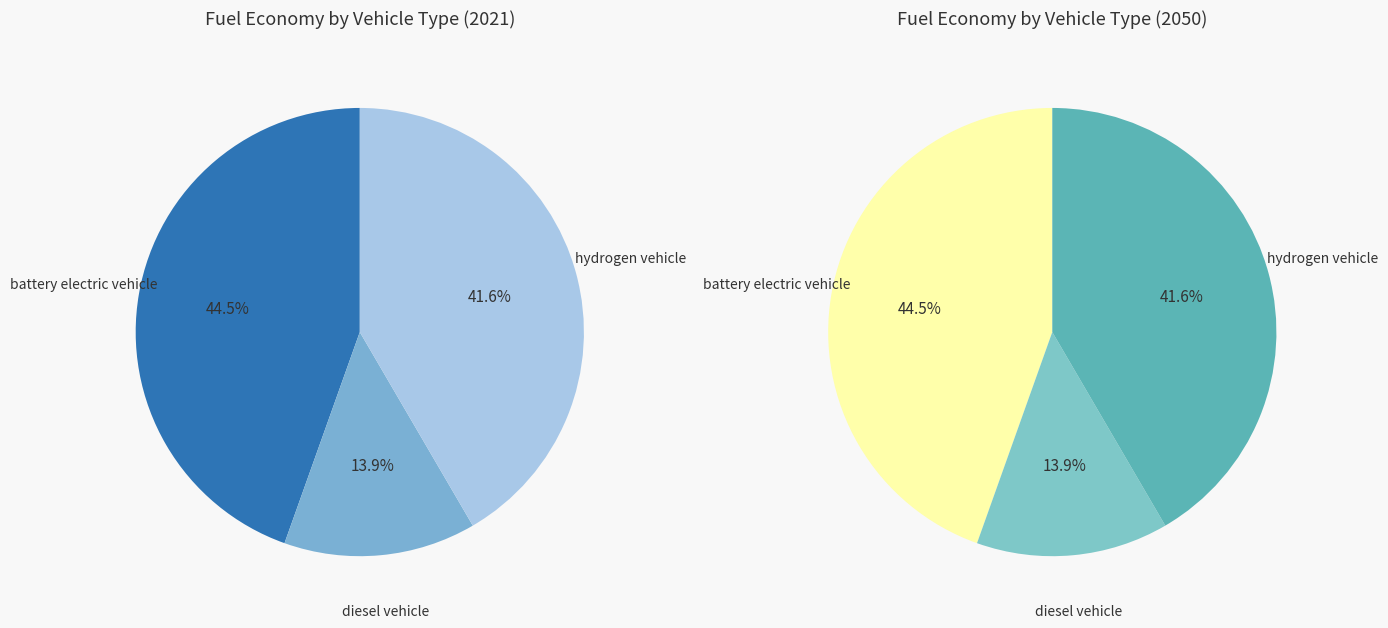

The hydrogen vehicle slice represents 48% of the pie. True or false?

False